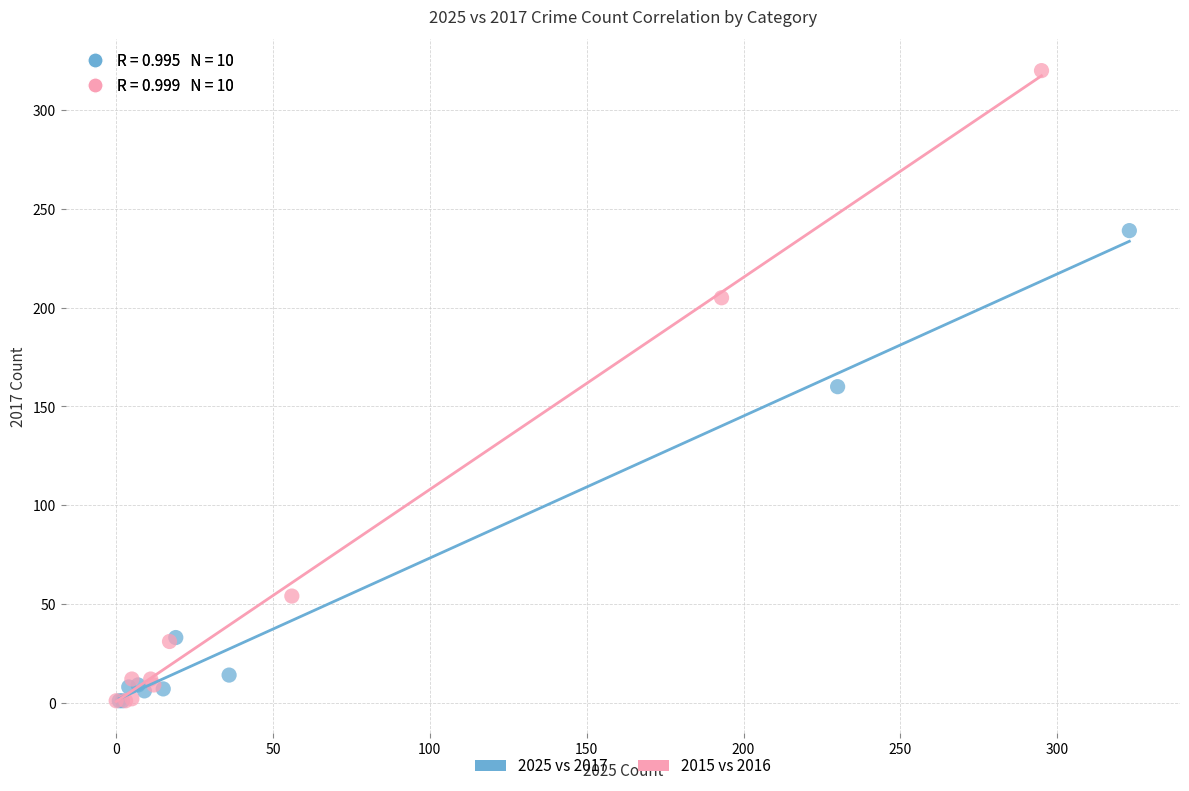

Which series reaches the maximum Y coordinate?

2015 vs 2016